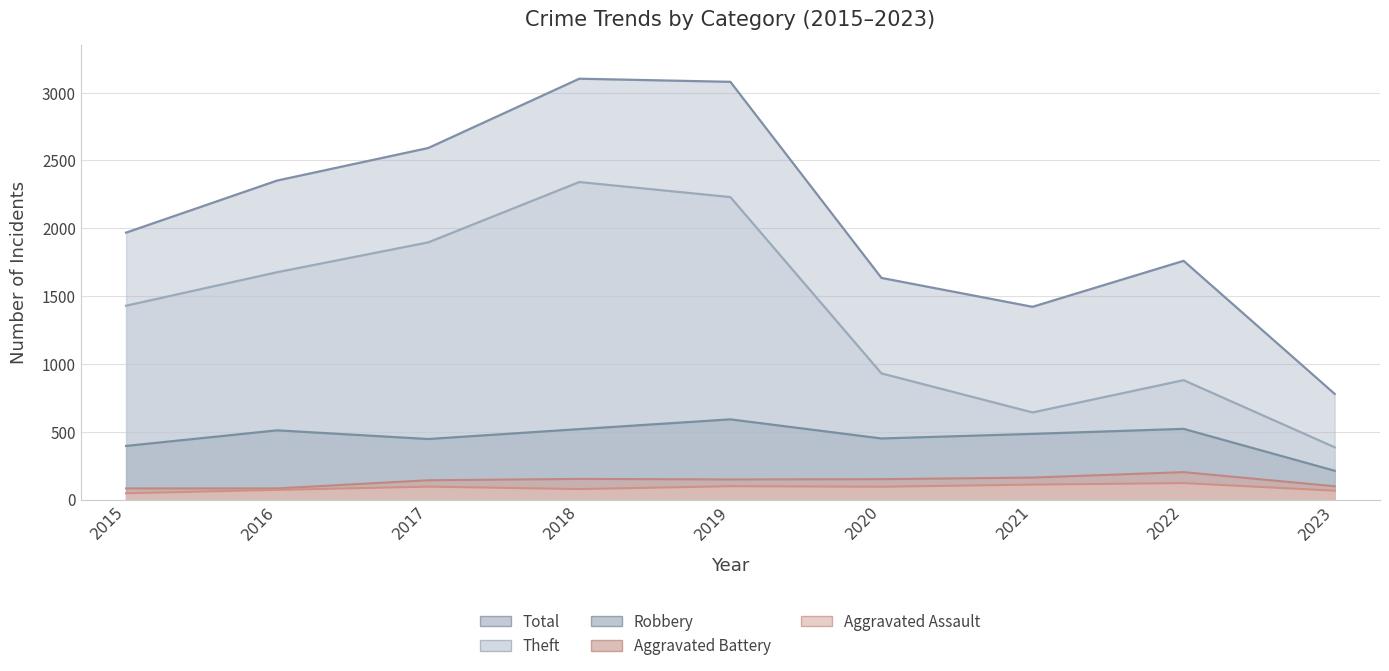

Where is the first local maximum for Total?

2018